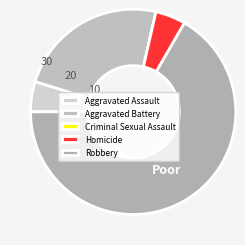

Which slice represents more than half of the pie?

Robbery